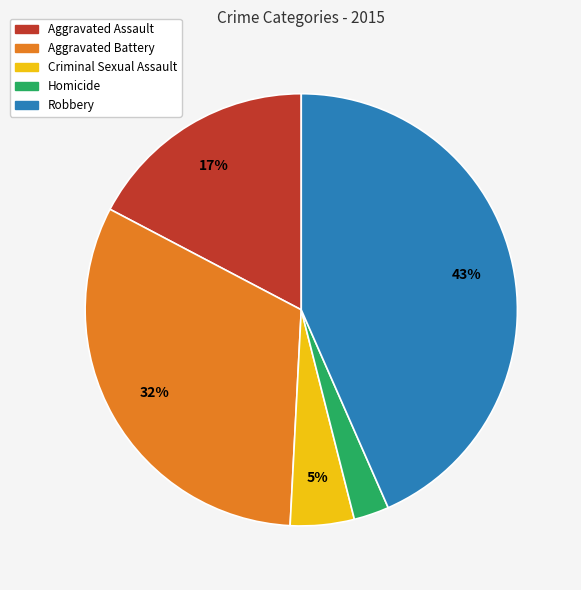

How many slices are in this pie chart?

5